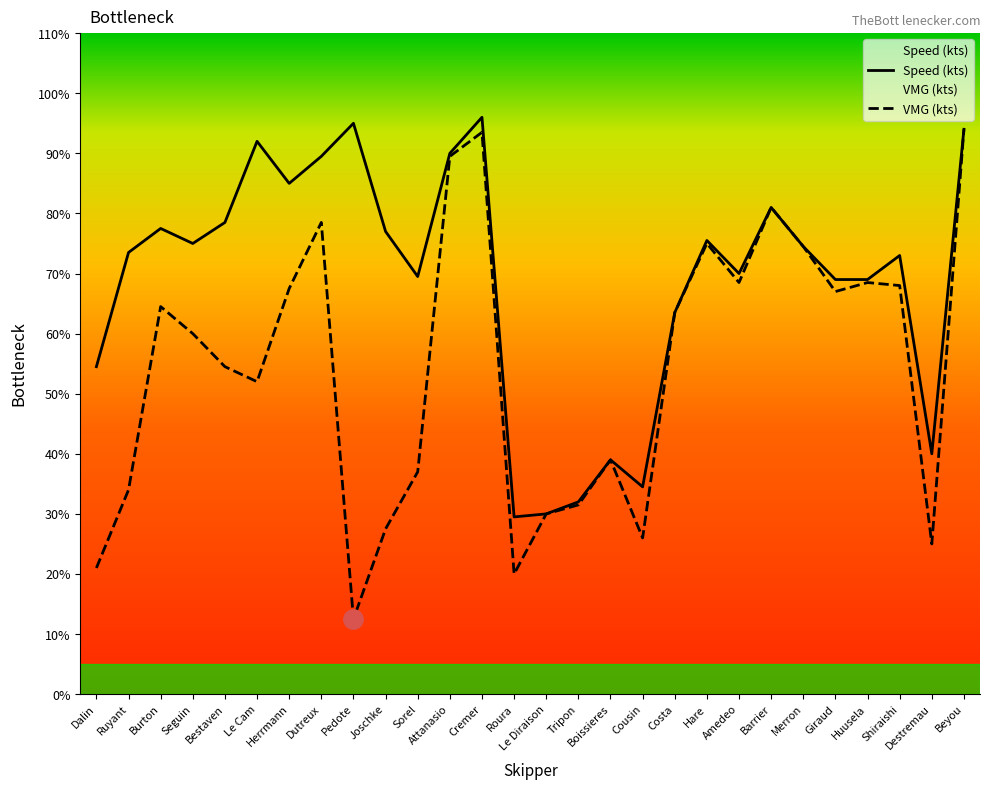

Count the number of data series in this chart.

2